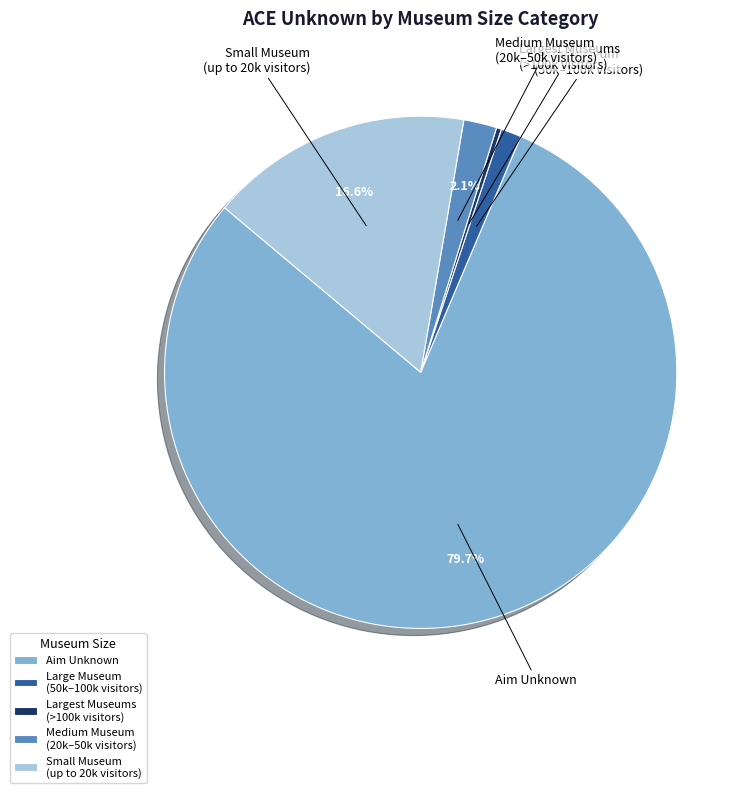

Count the number of slices in the pie.

5